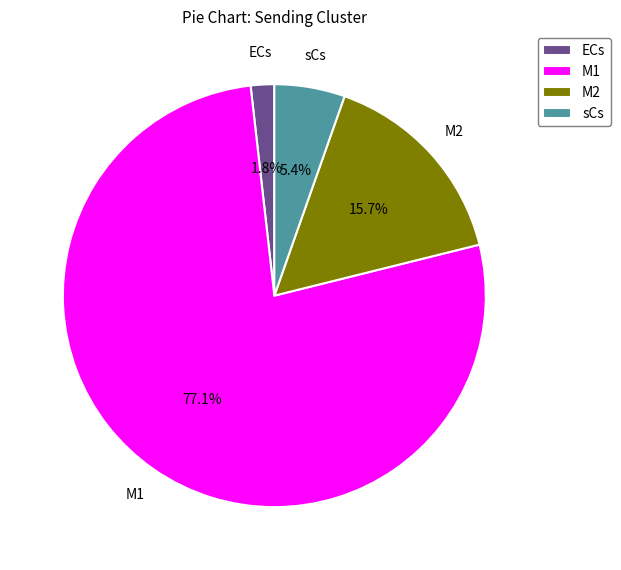

What is the total percentage of M1 and M2?

92.8%